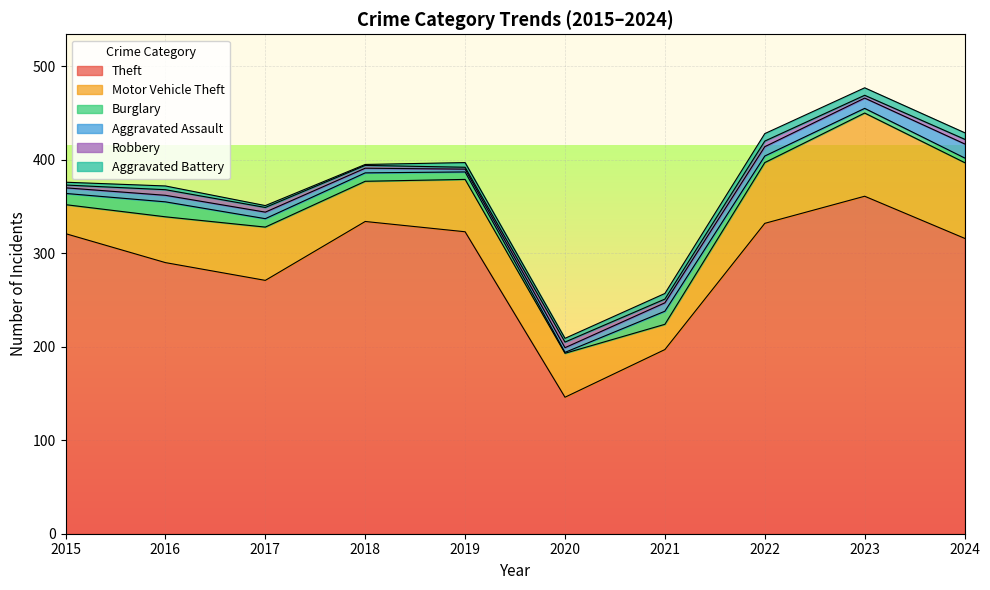

At which label does Aggravated Battery first exceed 5?

2021